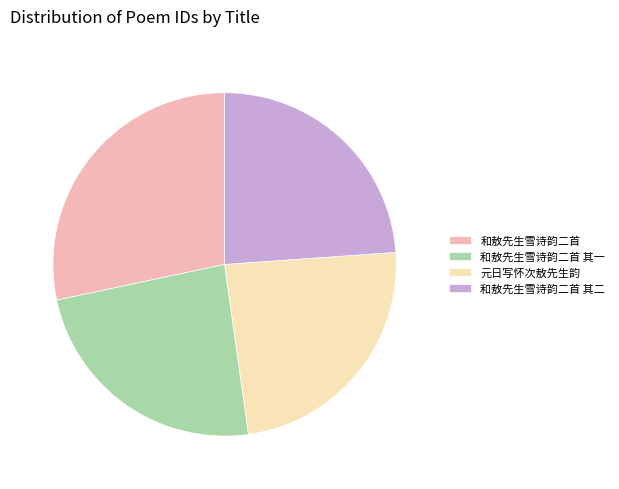

Is 和敖先生雪诗韵二首 其二 the majority of the pie?

No